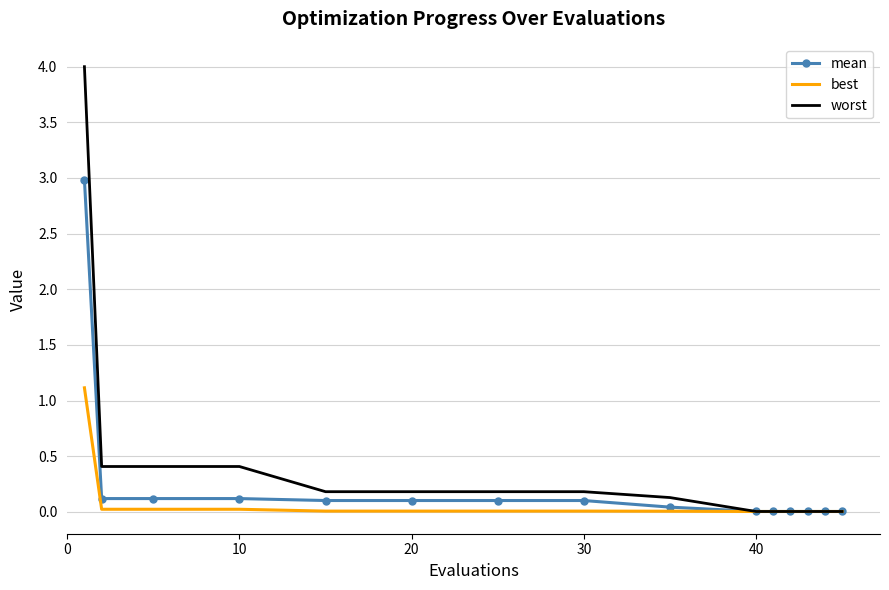

List the series in order of their peak value, lowest first.

best, mean, worst